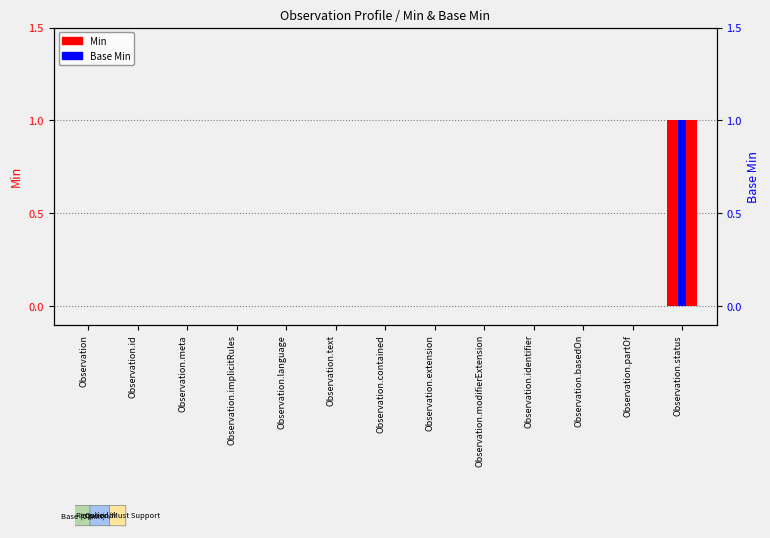

Does the chart contain stacked bars?

No